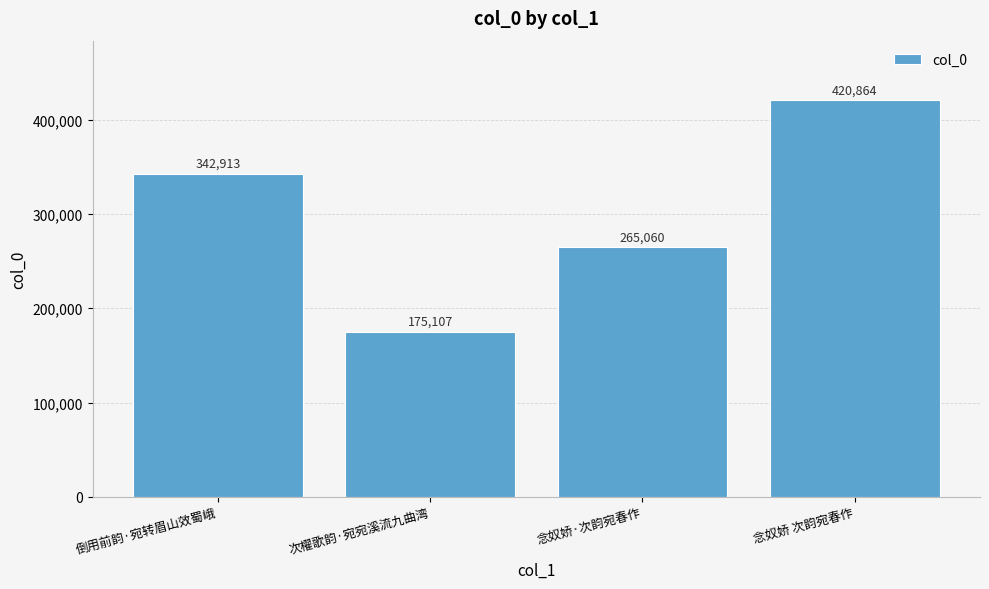

Where is the data nearest to the value 297985?

念奴娇·次韵宛春作